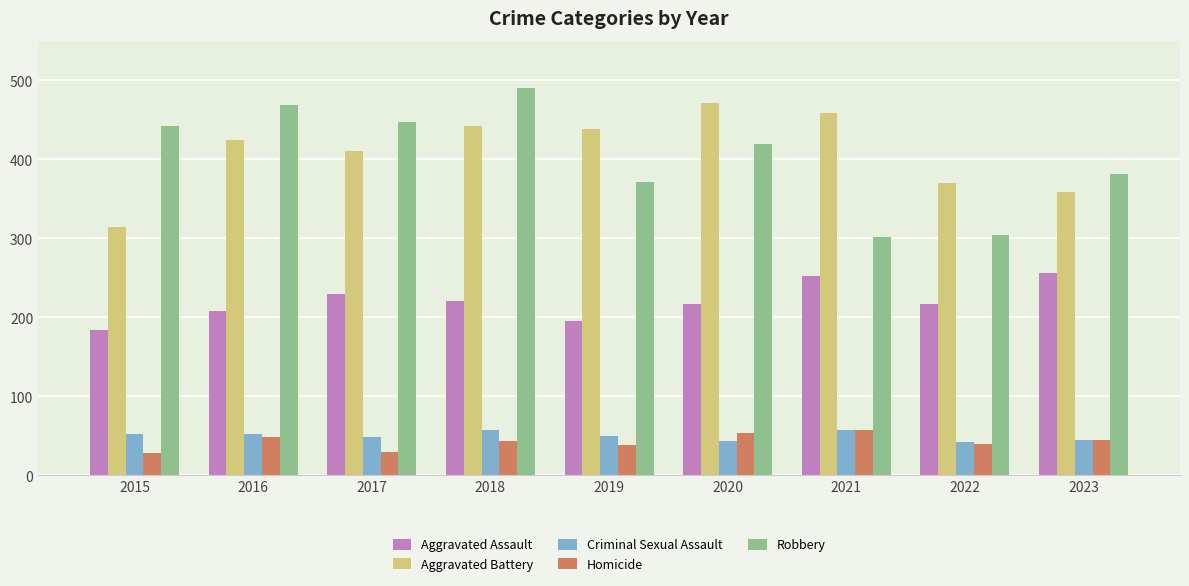

What is the maximum value for Aggravated Battery?

471